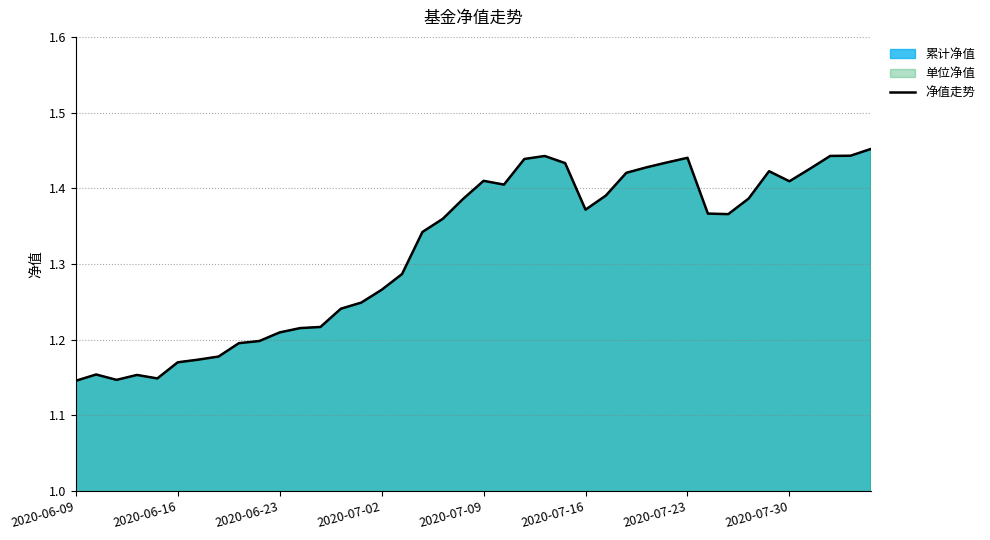

What is the greatest value displayed?

1.5